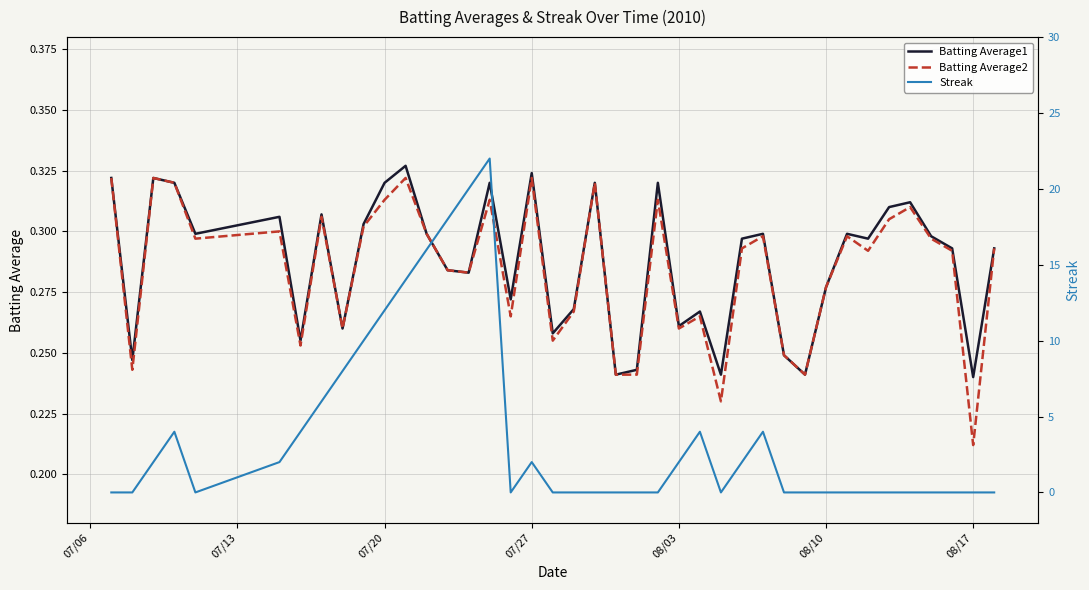

True or false: Batting Average1 and Batting Average2 cross at least once.

False